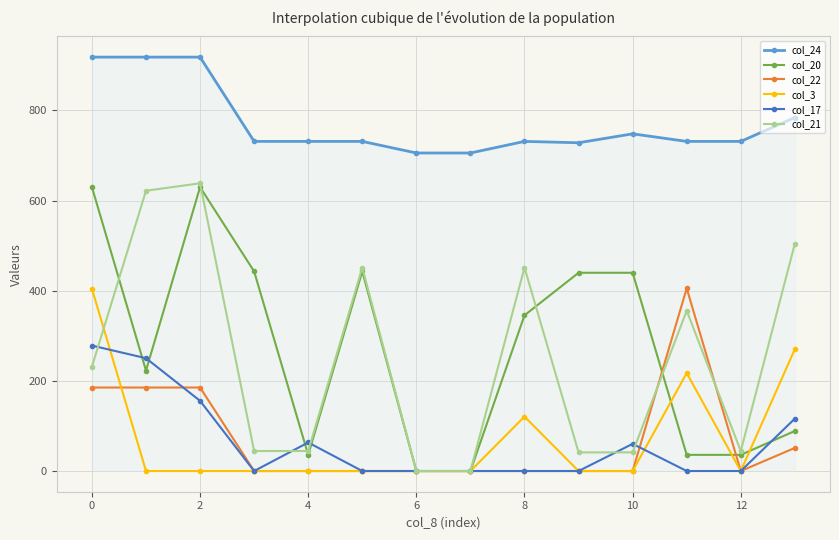

At how many categories does at least one series exceed 22?

14